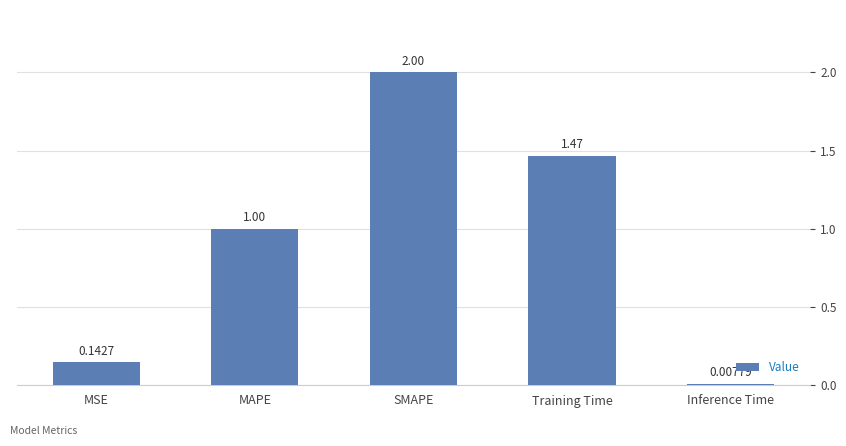

What is the difference between the maximum and minimum values?

2.0